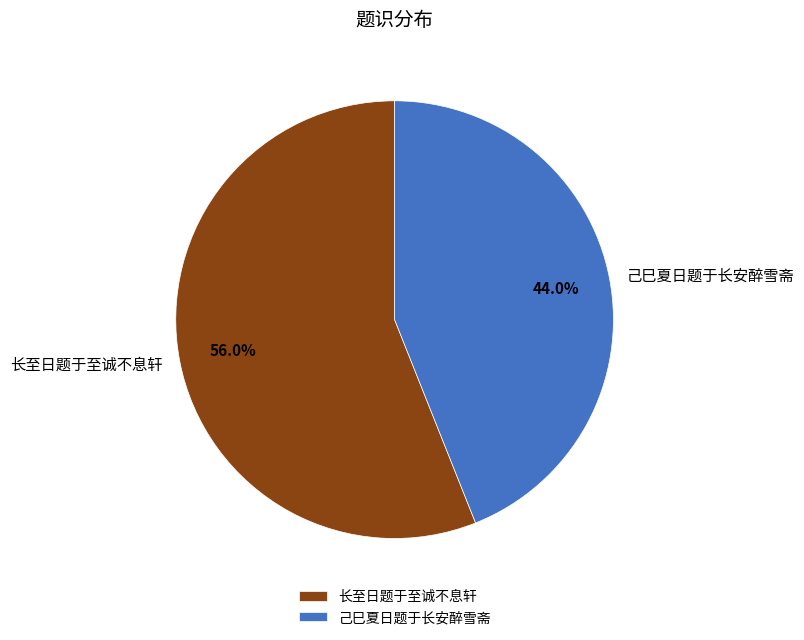

The 长至日题于至诚不息轩 slice represents 51% of the pie. True or false?

False